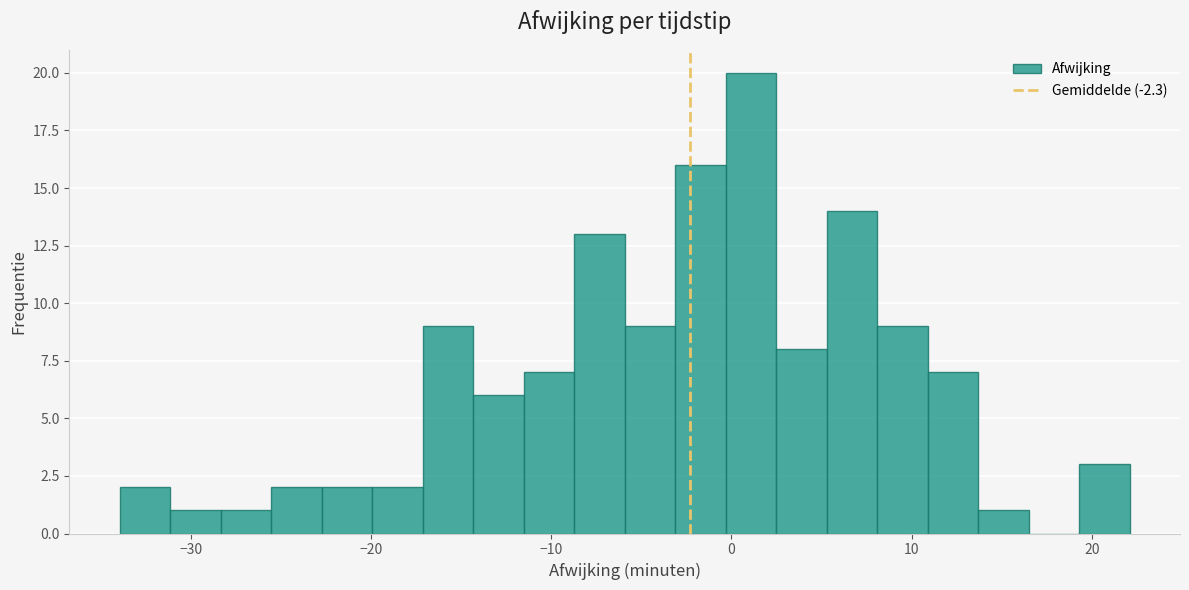

Read against the x-axis, roughly where is the centre of the tallest bar?

1